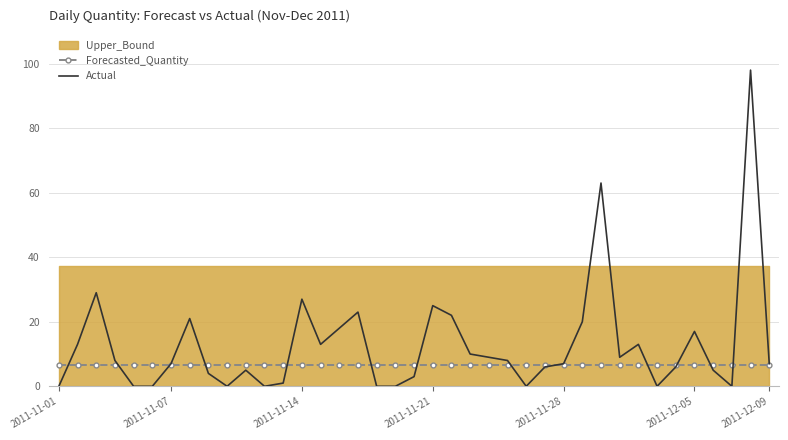

What is the difference between the highest and lowest values at 17?

6.7